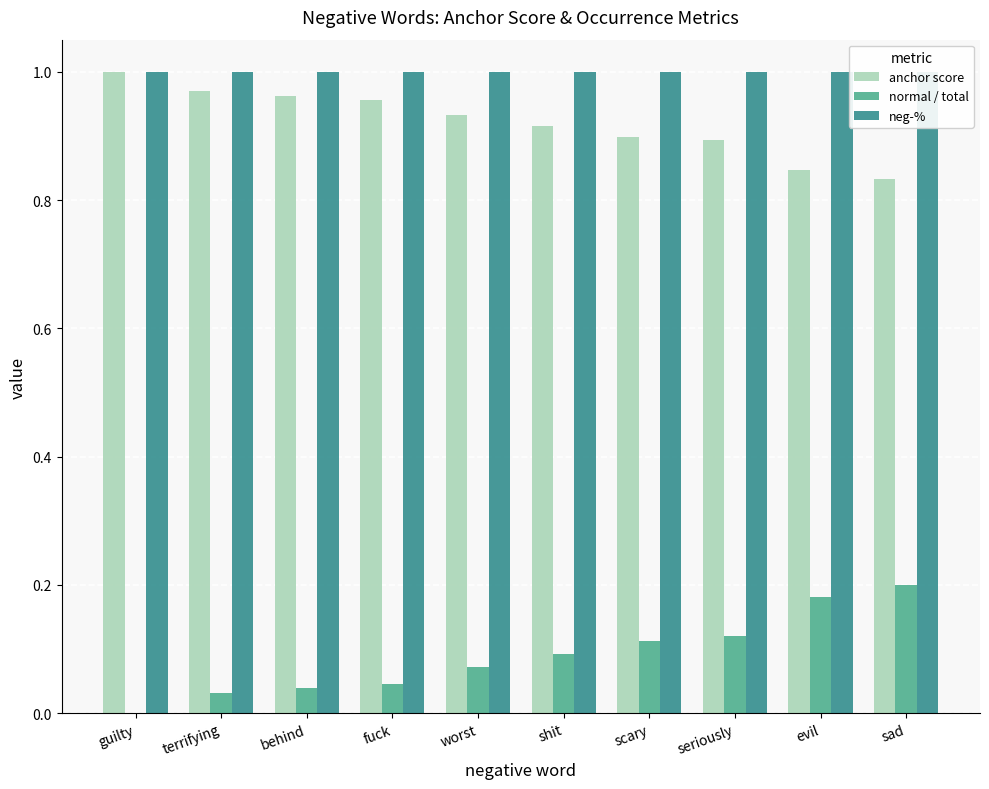

Reading left to right, what are all the values shown in this chart?

anchor score: guilty=1.0	terrifying=1.0	behind=1.0	fuck=1.0	worst=0.9	shit=0.9	scary=0.9	seriously=0.9	evil=0.8	sad=0.8
normal / total: guilty=0.0	terrifying=0.0	behind=0.0	fuck=0.0	worst=0.1	shit=0.1	scary=0.1	seriously=0.1	evil=0.2	sad=0.2
neg-%: guilty=1.0	terrifying=1.0	behind=1.0	fuck=1.0	worst=1.0	shit=1.0	scary=1.0	seriously=1.0	evil=1.0	sad=1.0